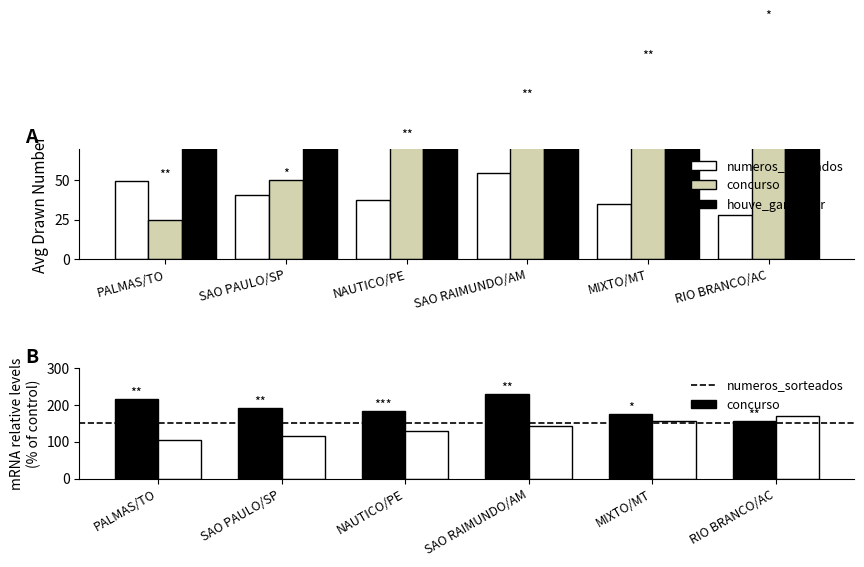

What are all the series names shown in the legend?

numeros_sorteados, concurso, houve_ganhador